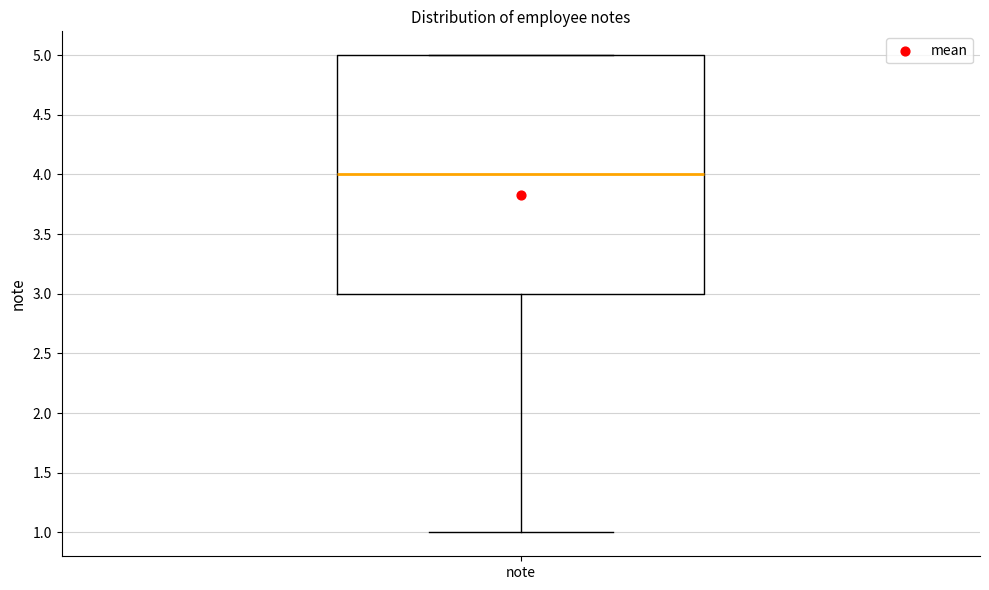

Where does the median line of the box for note sit on the y-axis? The values are not printed on the chart, so give them approximately, as read against the axis.

4